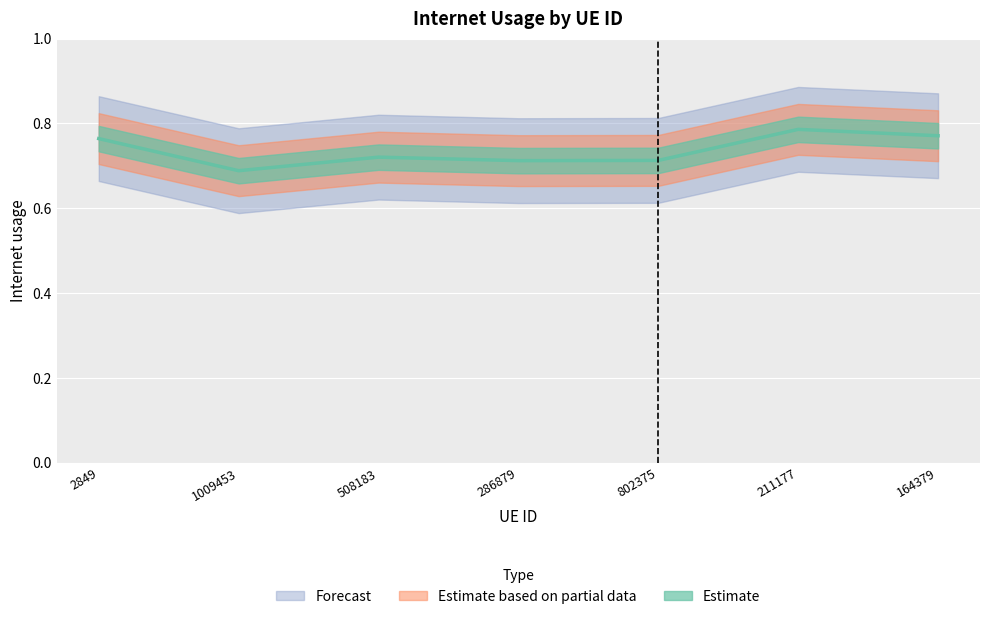

Reading left to right, transcribe all the data shown in this chart.

2849=0.8	1009453=0.7	508183=0.7	286879=0.7	802375=0.7	211177=0.8	164379=0.8